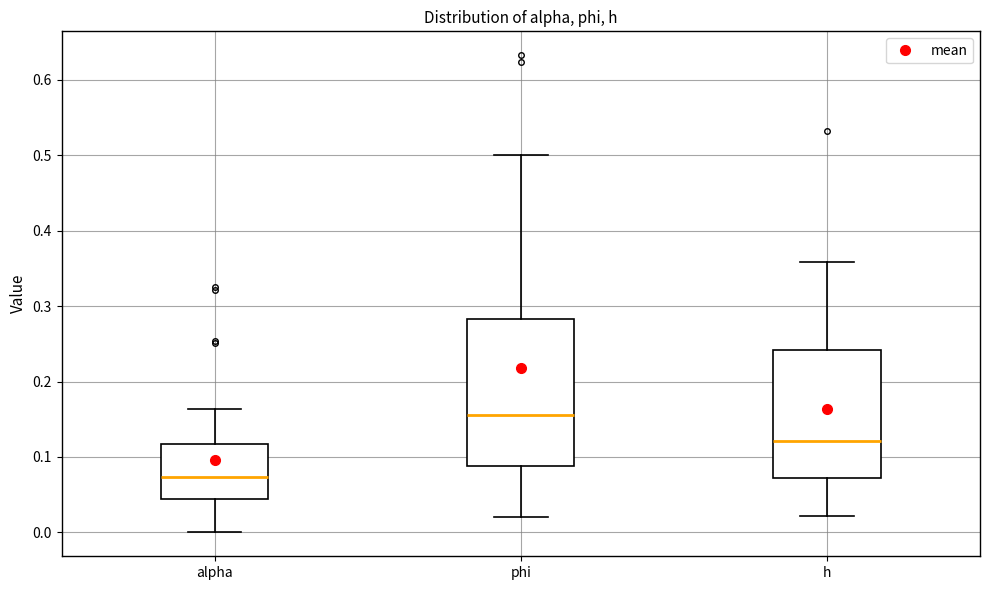

Reading left to right, read every box against the y-axis: the position of its median line, the range the box covers, and the ends of its whiskers. The values are not printed on the chart, so give them approximately, as read against the axis.

alpha: median 0.07, box 0.04 to 0.12, whiskers 0.00 to 0.16
phi: median 0.16, box 0.09 to 0.28, whiskers 0.02 to 0.50
h: median 0.12, box 0.07 to 0.24, whiskers 0.02 to 0.36